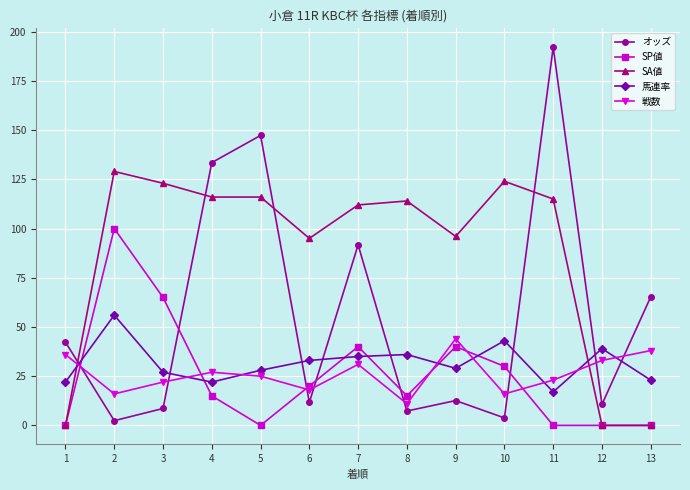

The value of 馬連率 at 8 is 10.2. True or false?

False